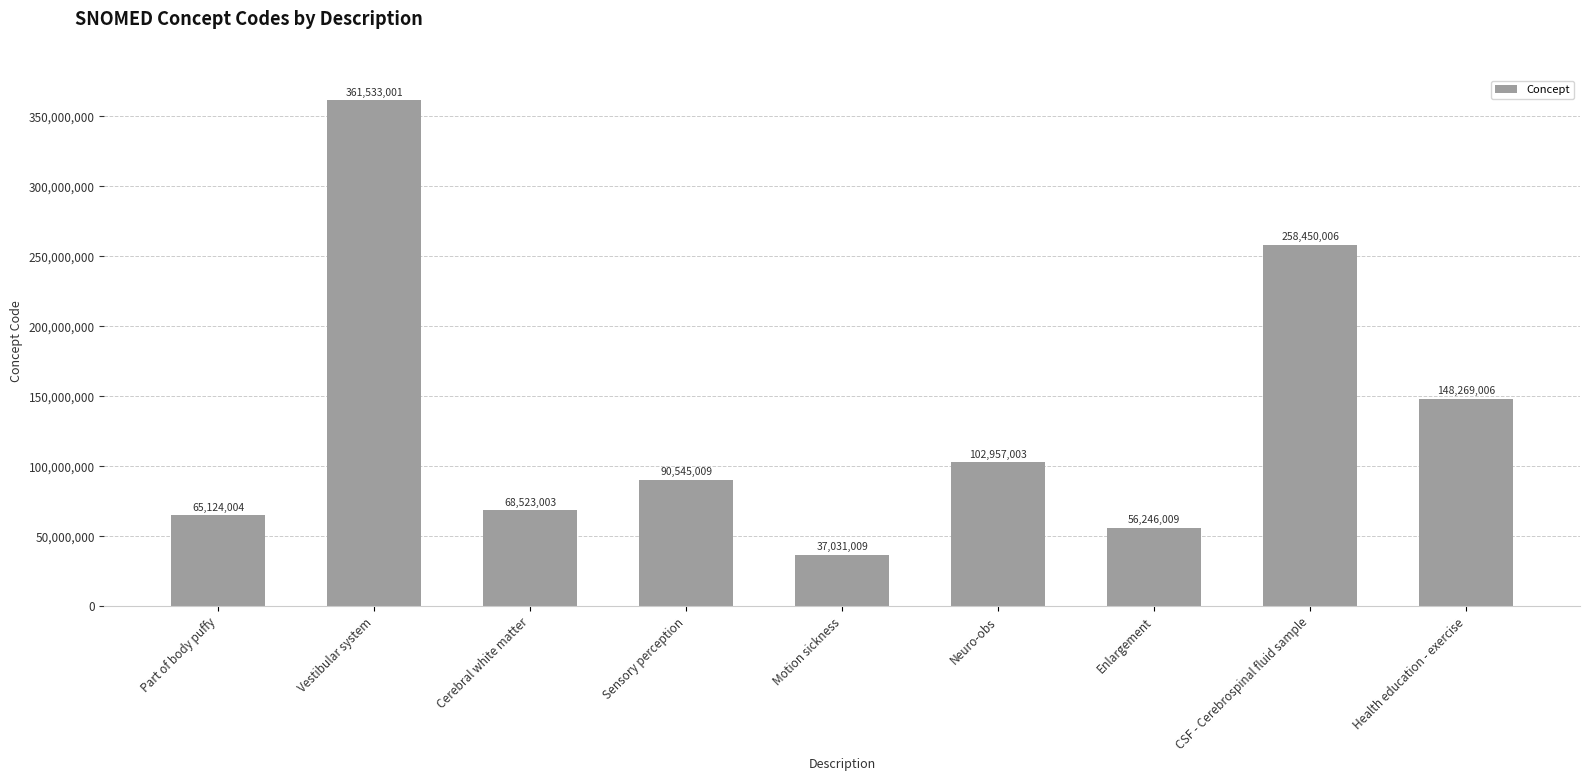

Reading right to left, extract all data points from this chart.

148269006	258450006	56246009	102957003	37031009	90545009	68523003	361533001	65124004